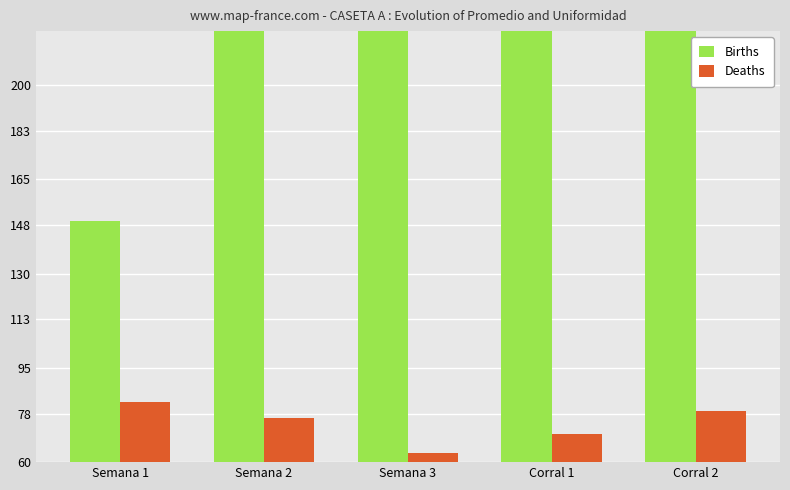

At which label does Births first exceed 305?

Semana 3